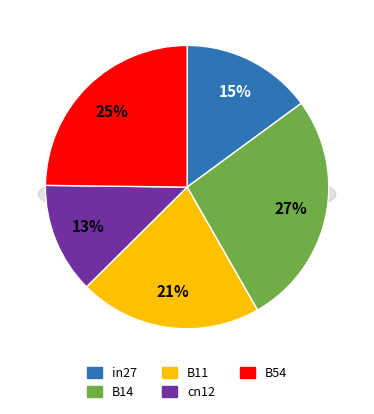

To the nearest percent, what is the average slice percentage?

20%